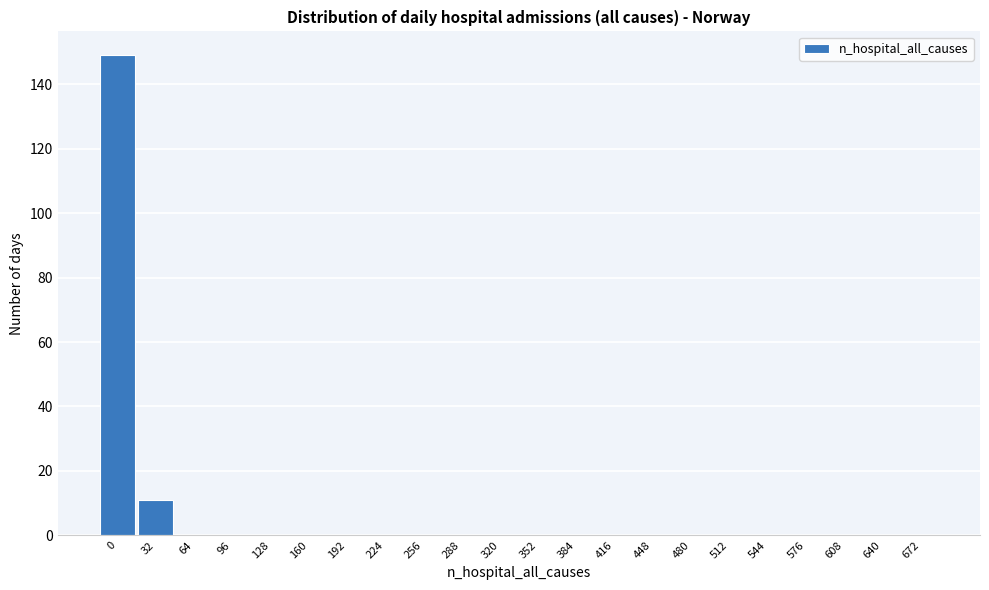

Reading left to right, list all the values displayed in this chart.

0=149	32=11	64=0	96=0	128=0	160=0	192=0	224=0	256=0	288=0	320=0	352=0	384=0	416=0	448=0	480=0	512=0	544=0	576=0	608=0	640=0	672=0